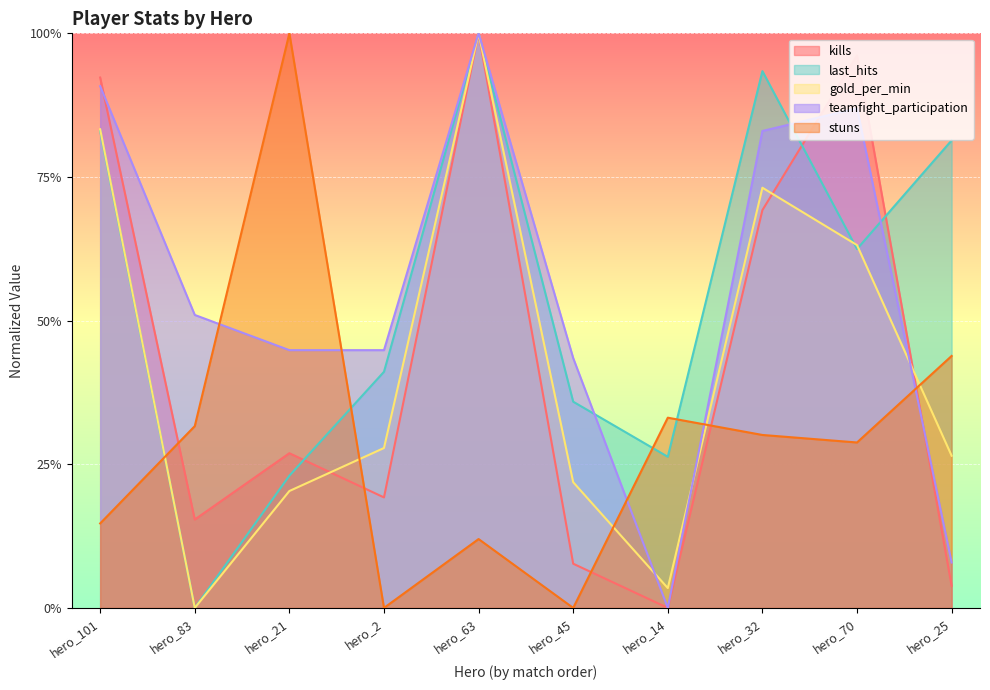

True or false: stuns has a value of -0.5 at hero_45.

False